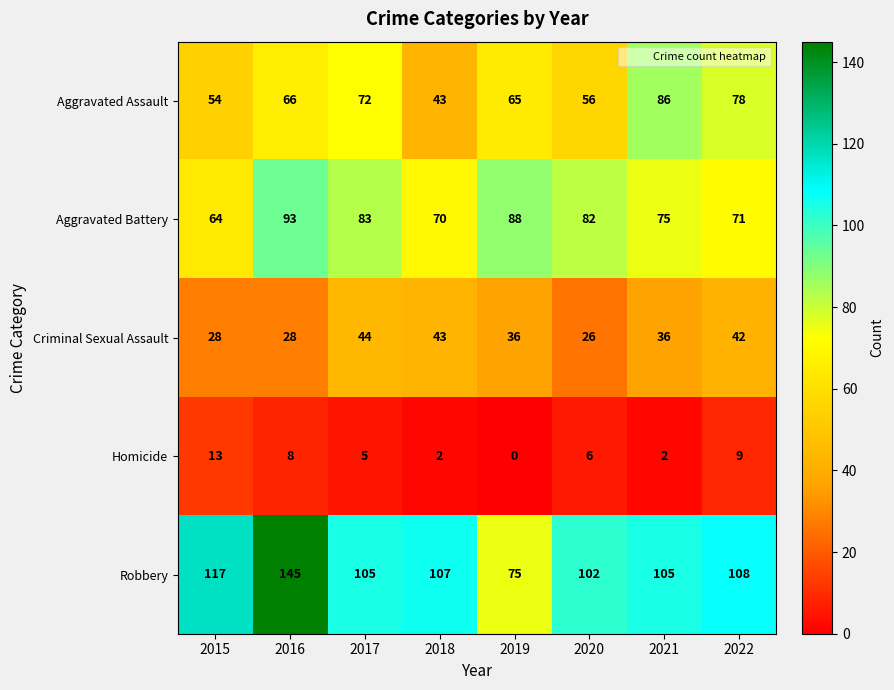

Which series changed the most between 2017 and 2019?

Robbery